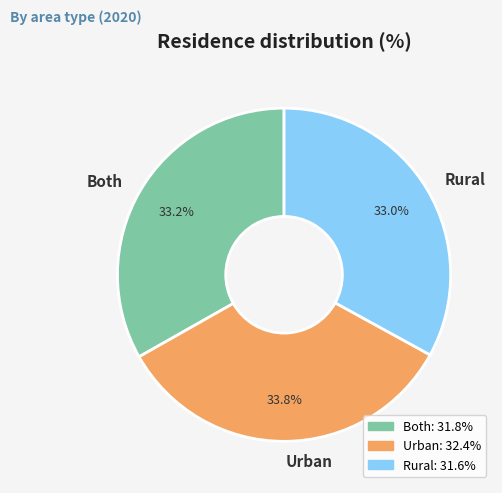

Which slice is the largest?

Urban